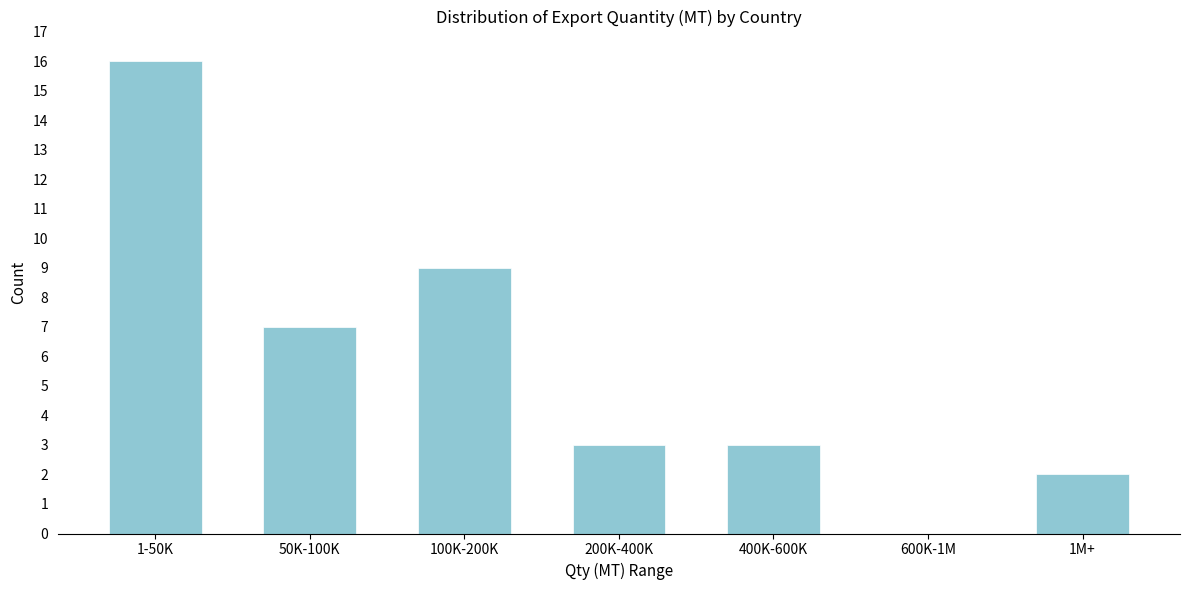

Reading left to right, what are all the values shown in this chart?

1-50K=16	50K-100K=7	100K-200K=9	200K-400K=3	400K-600K=3	600K-1M=0	1M+=2